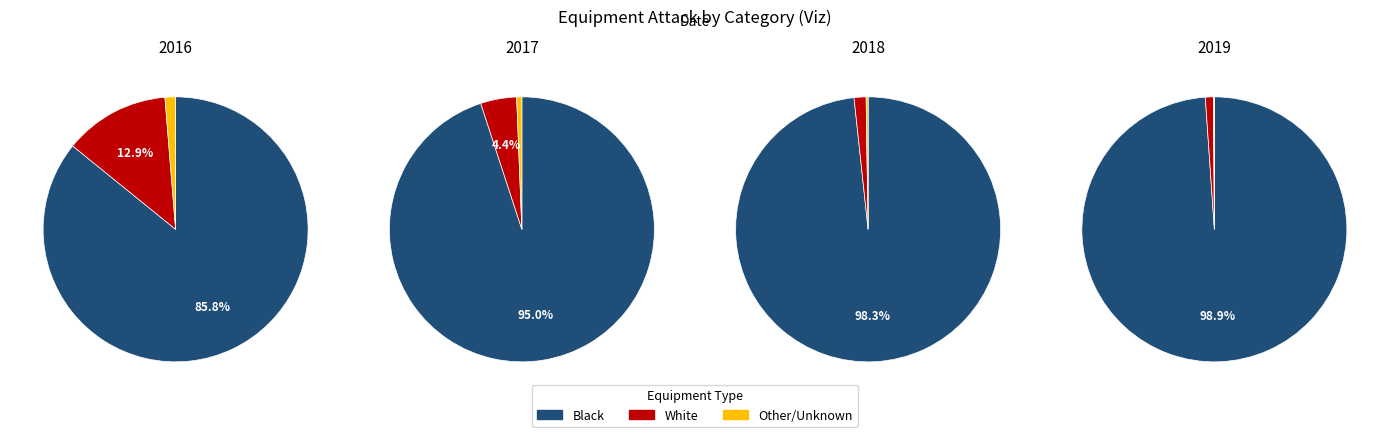

Do E002 and E003 together represent more than half of the pie?

No